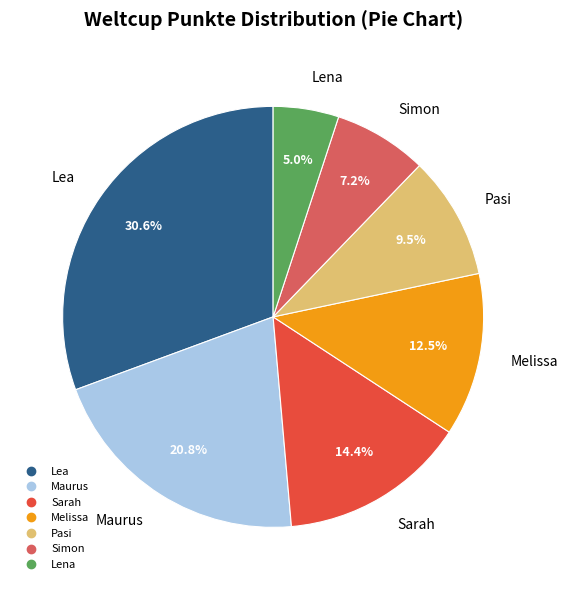

What percentage is the Sarah slice, to the nearest percent?

14%